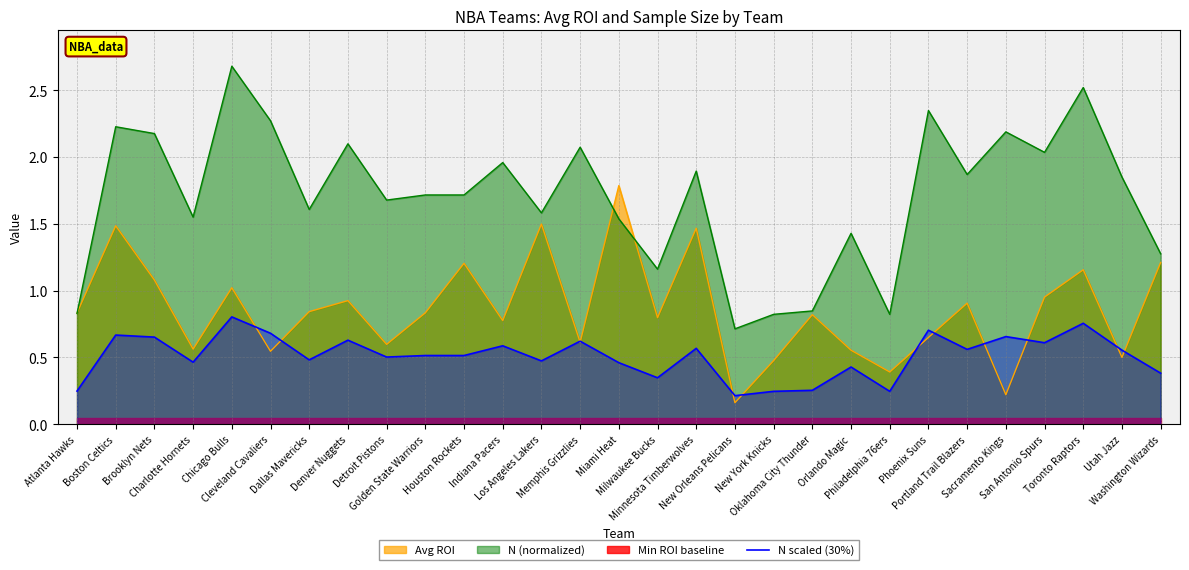

What is the sum of all values?

14.8